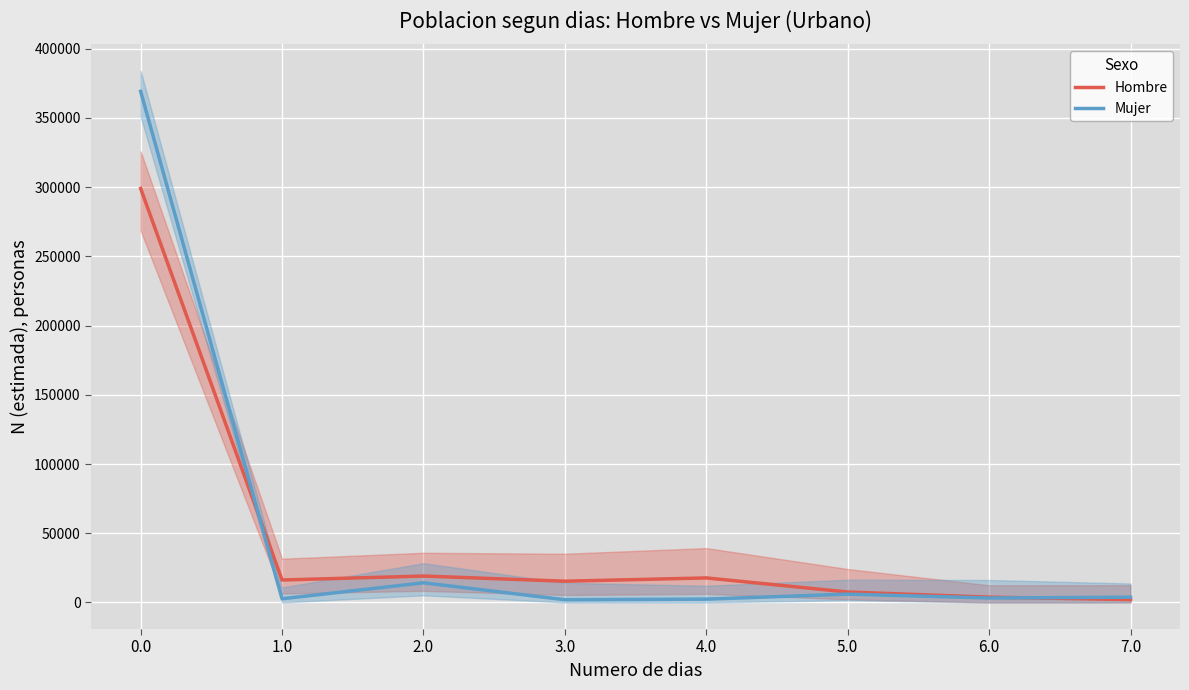

The Mujer series shows 9100 at 2.0. True or false?

False